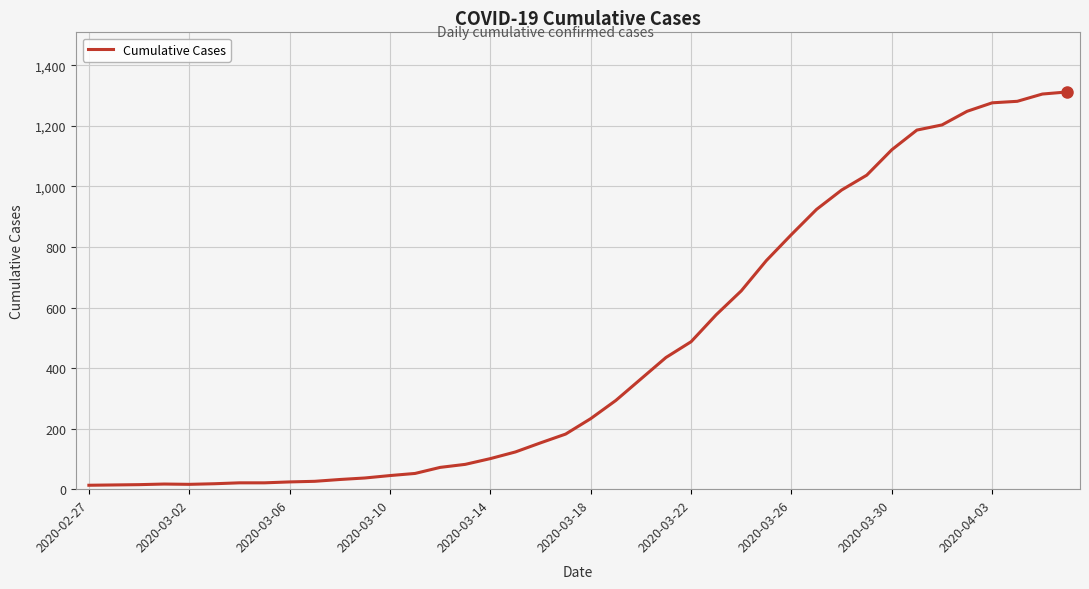

How many lines are shown in the chart?

1